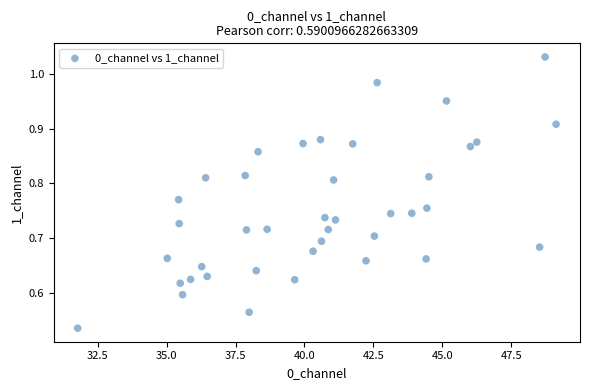

What is the range of X values (max minus min)?

17.4